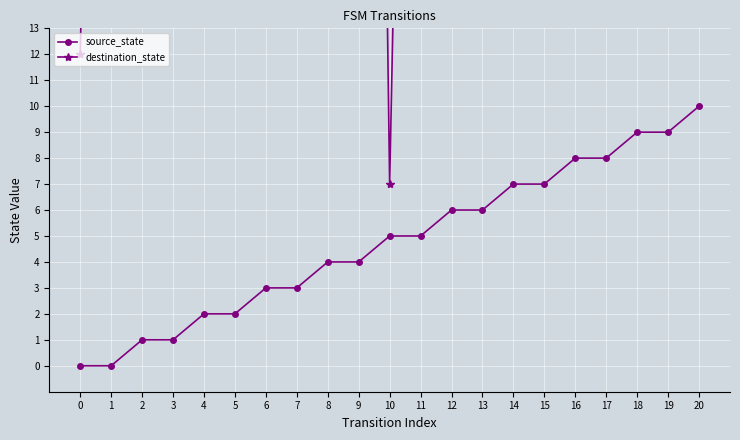

Reading left to right, extract all data points from this chart.

source_state: 0	0	1	1	2	2	3	3	4	4	5	5	6	6	7	7	8	8	9	9	10
destination_state: 12	66	88	20	71	22	94	43	107	94	7	65	32	71	55	14	127	78	98	40	96